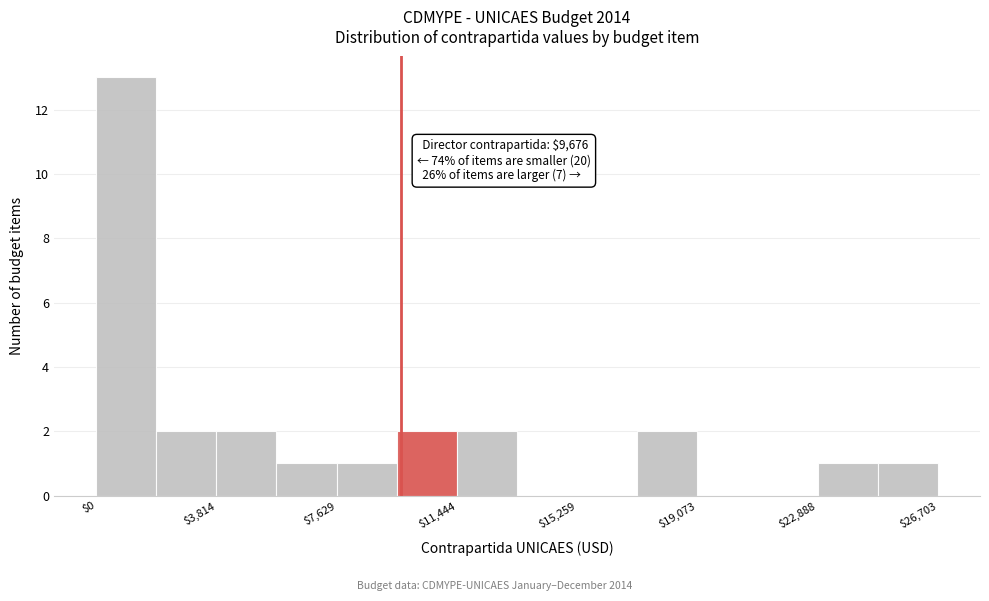

Read against the x-axis, roughly where is the centre of the tallest bar?

1000